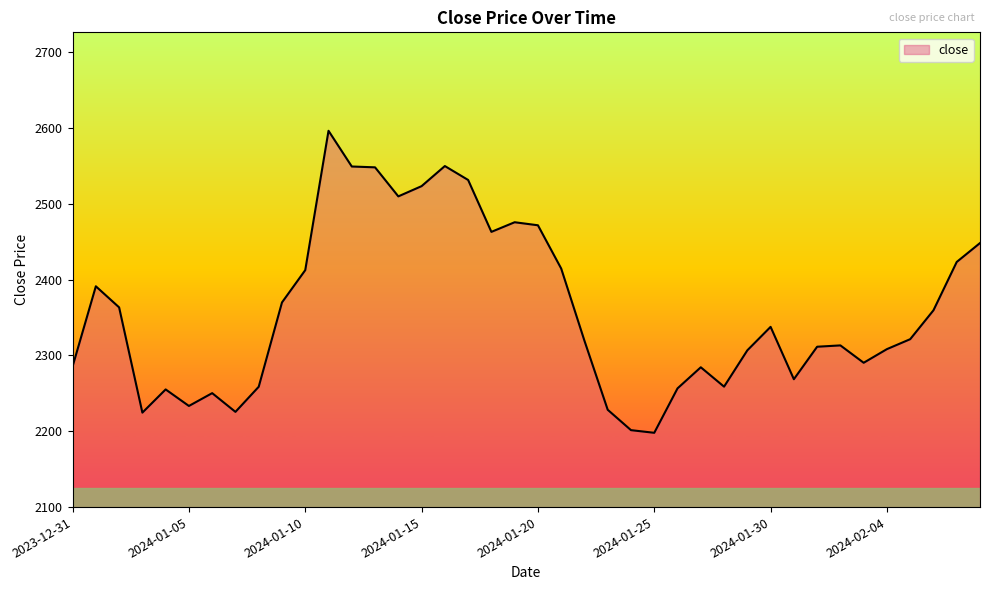

What is the greatest value displayed?

2596.2